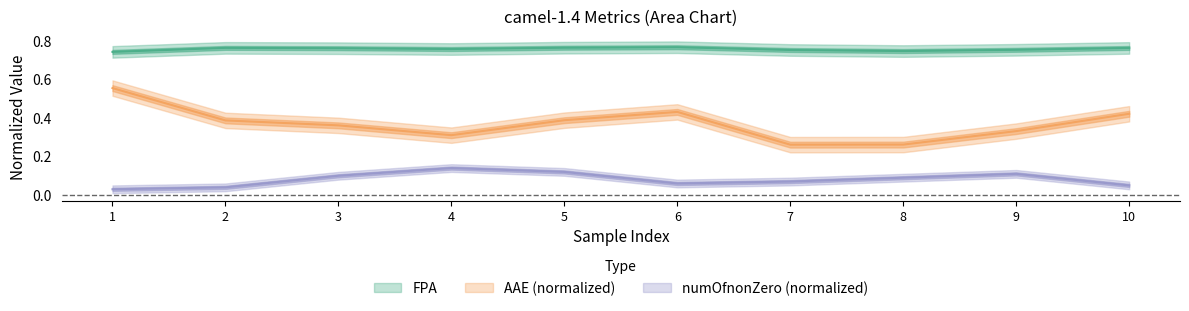

How many categories are shown in the chart?

10